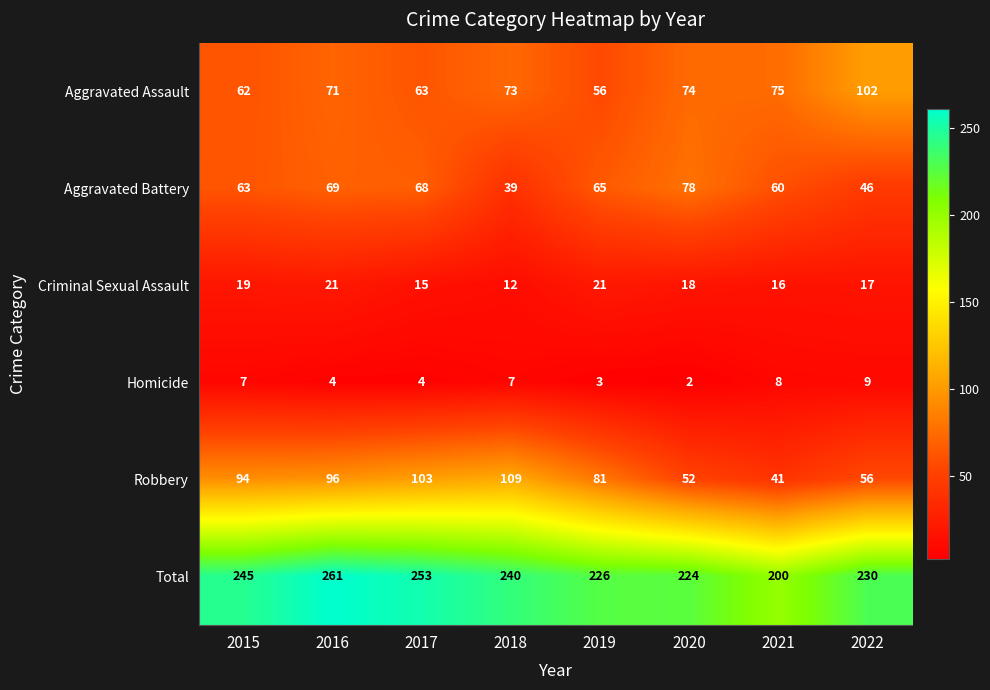

What is the spread (max minus min) of values at 2015?

238